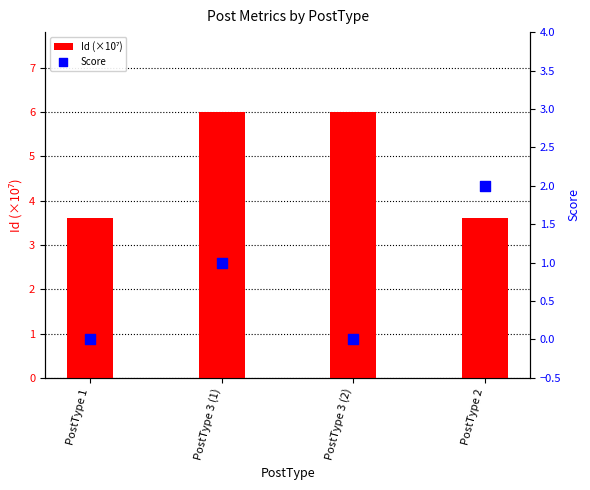

At which category is the sum across all series the highest?

PostType 3 (1)